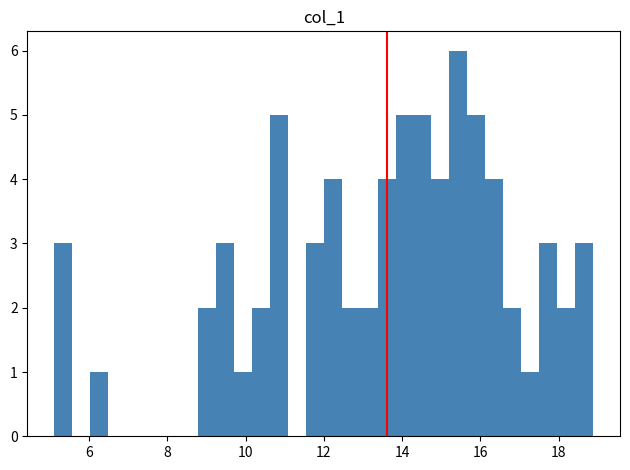

Around what value on the x-axis is the tallest bar? Give the approximate position of its centre, as read against the axis.

15.4